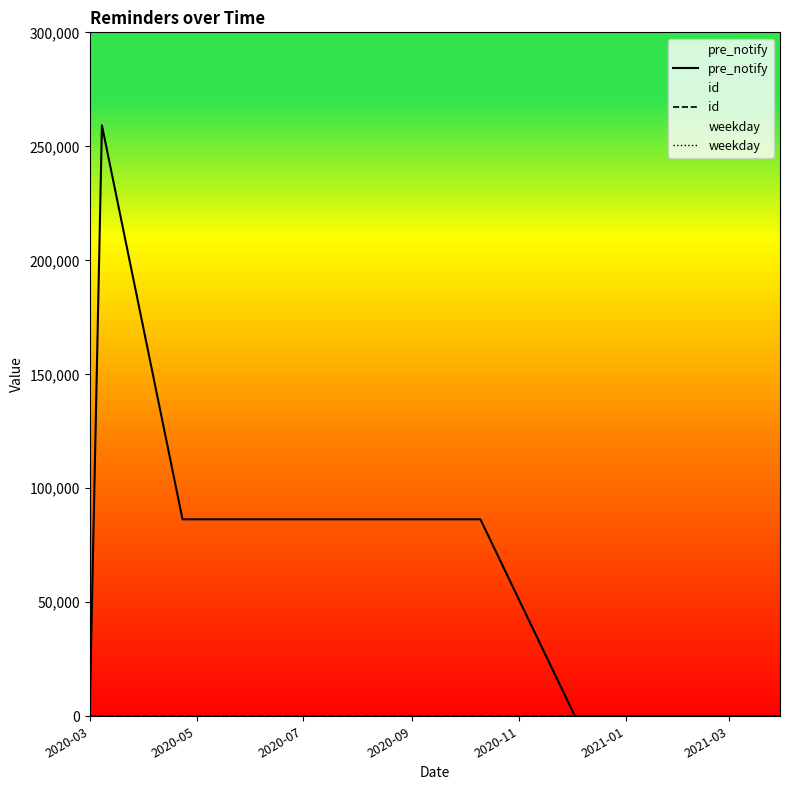

Reading left to right, list all the values displayed in this chart.

pre_notify: 0	259200	86400	86400	86400	86400	86400	86400	86400	86400	86400	0	0	0
id: 1	2	3	4	5	6	7	8	9	10	11	12	13	14
weekday: 1	1	1	1	1	1	1	1	1	1	1	1	1	1